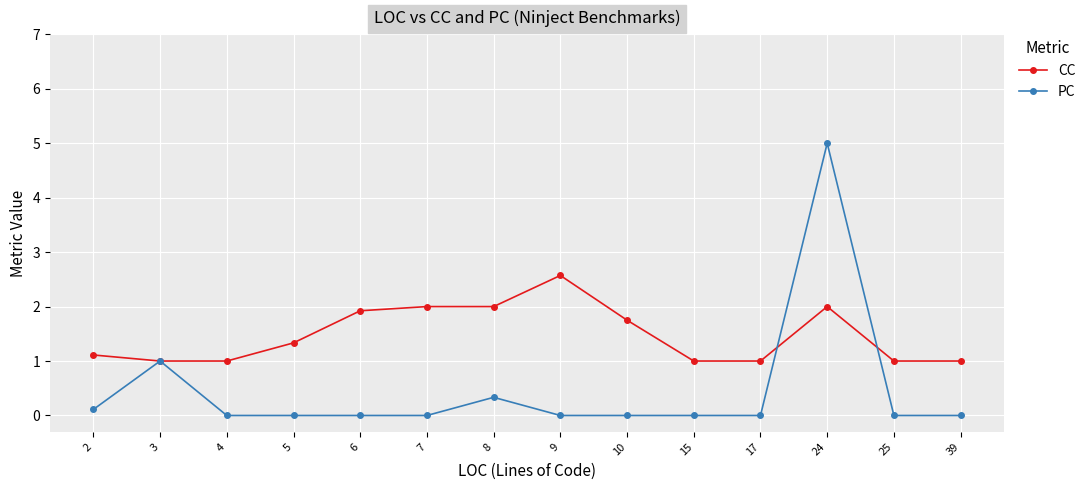

What is the total value across all series at 24?

7.0